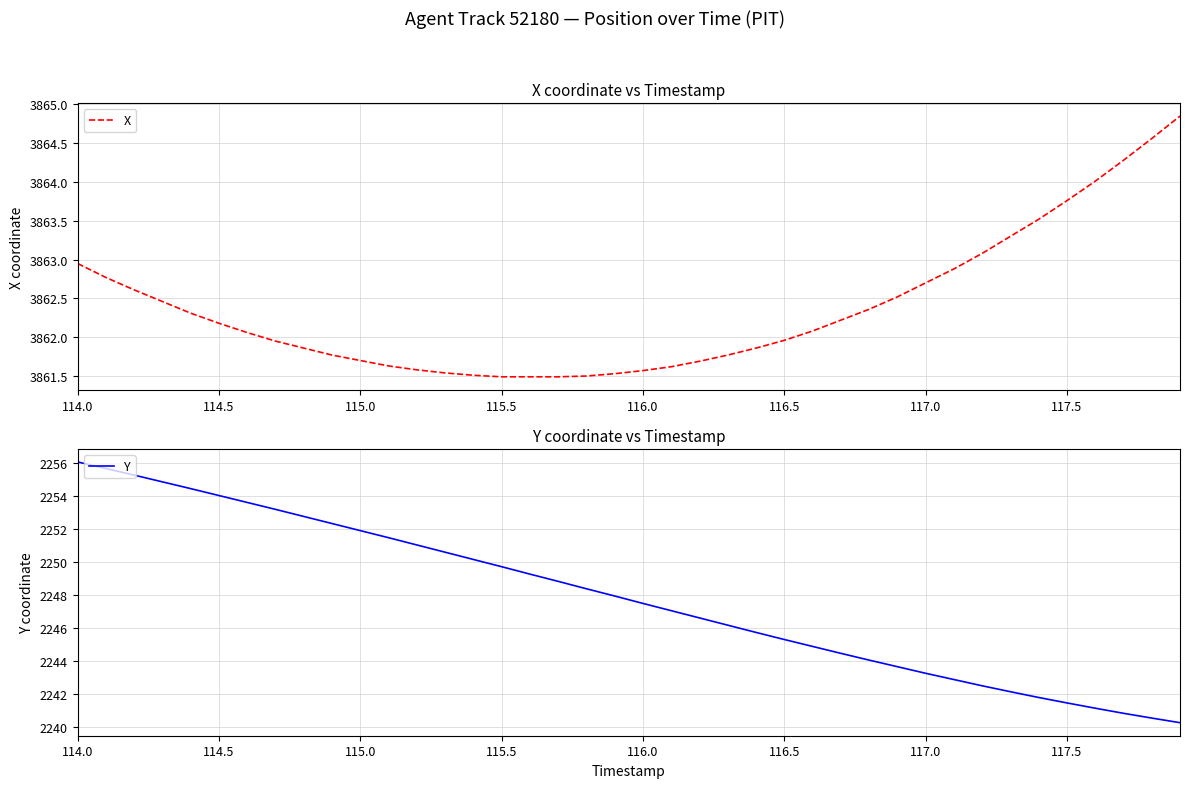

What are all the series names shown in the legend?

X, Y